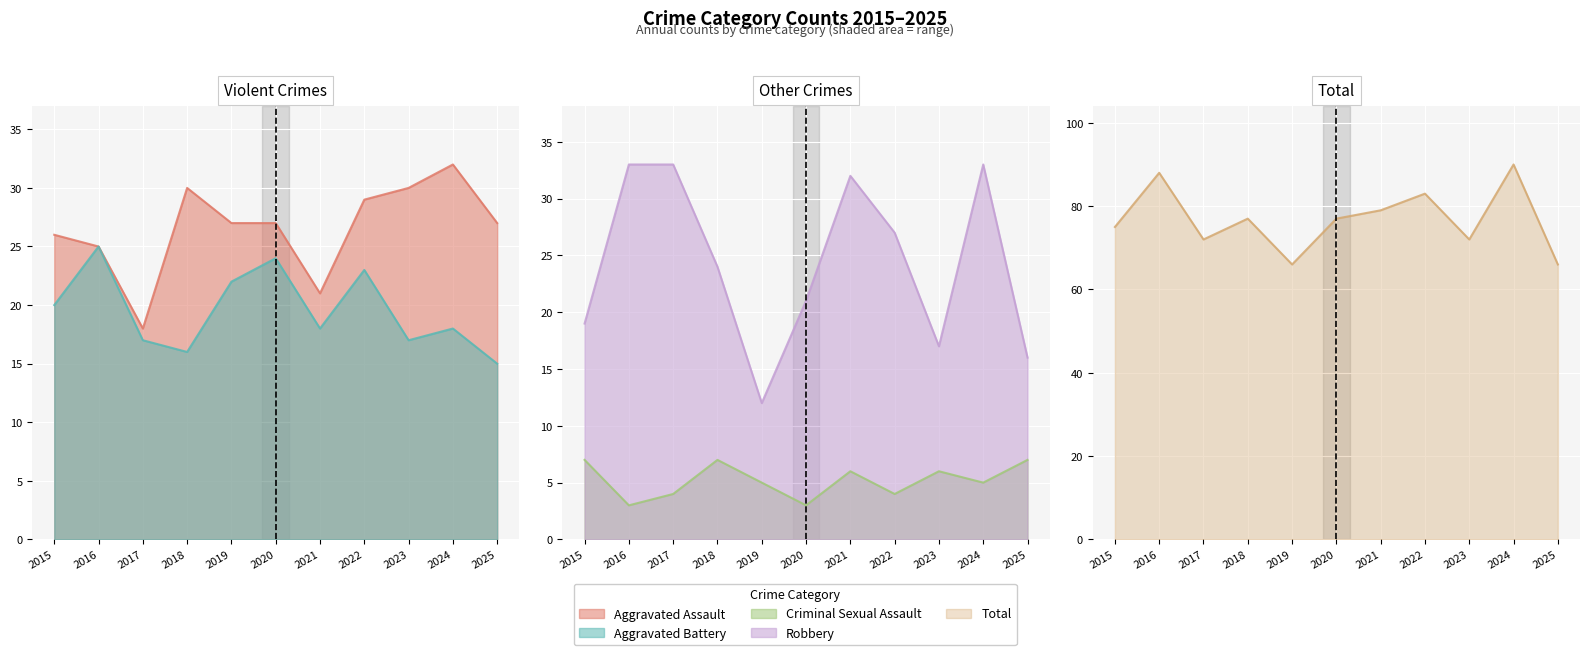

Reading left to right, list all the values displayed in this chart.

Aggravated Assault: 26	25	18	30	27	27	21	29	30	32	27
Aggravated Battery: 20	25	17	16	22	24	18	23	17	18	15
Criminal Sexual Assault: 7	3	4	7	5	3	6	4	6	5	7
Robbery: 19	33	33	24	12	21	32	27	17	33	16
Total: 75	88	72	77	66	77	79	83	72	90	66